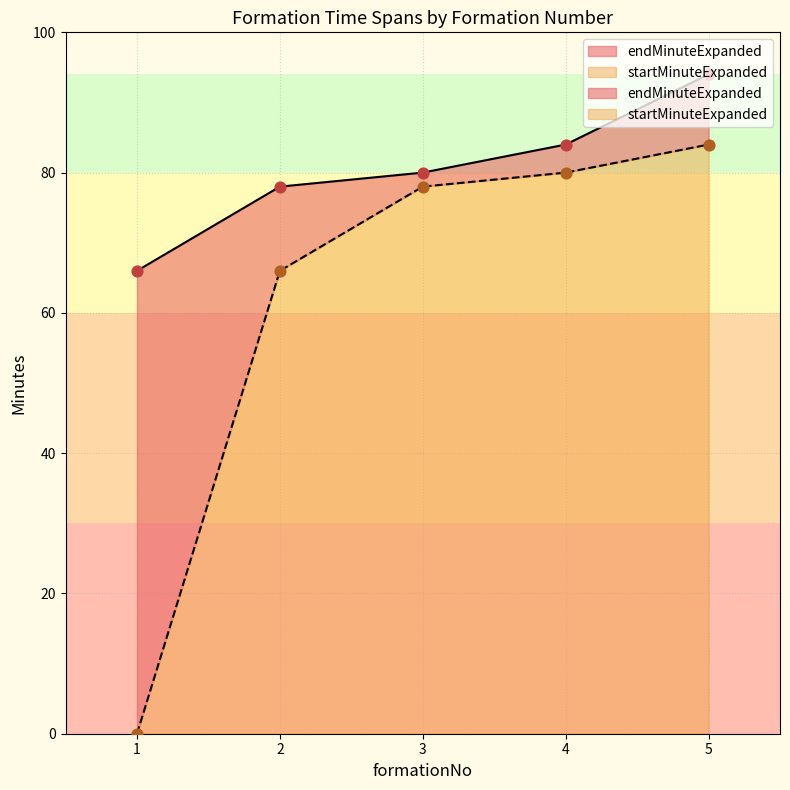

Which series reaches the minimum Y coordinate?

startMinuteExpanded